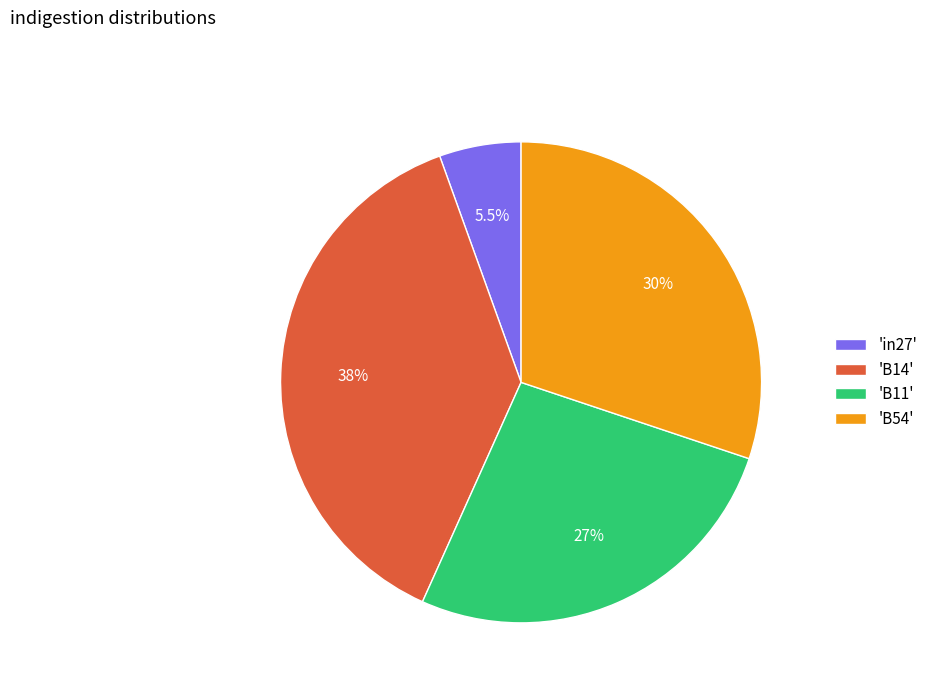

Do 'in27' and 'B54' together represent more than half of the pie?

No